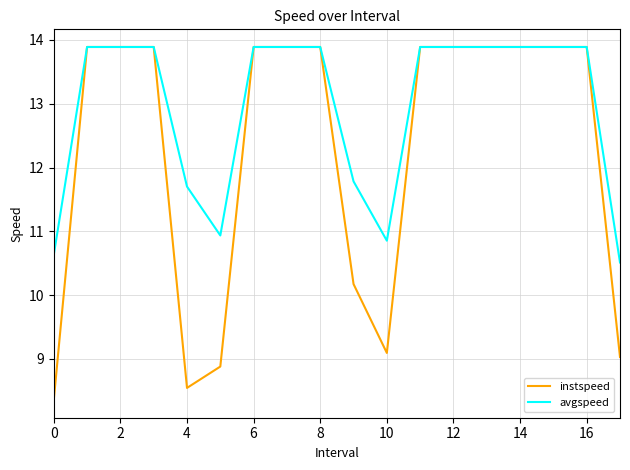

What is the greatest value displayed?

13.9